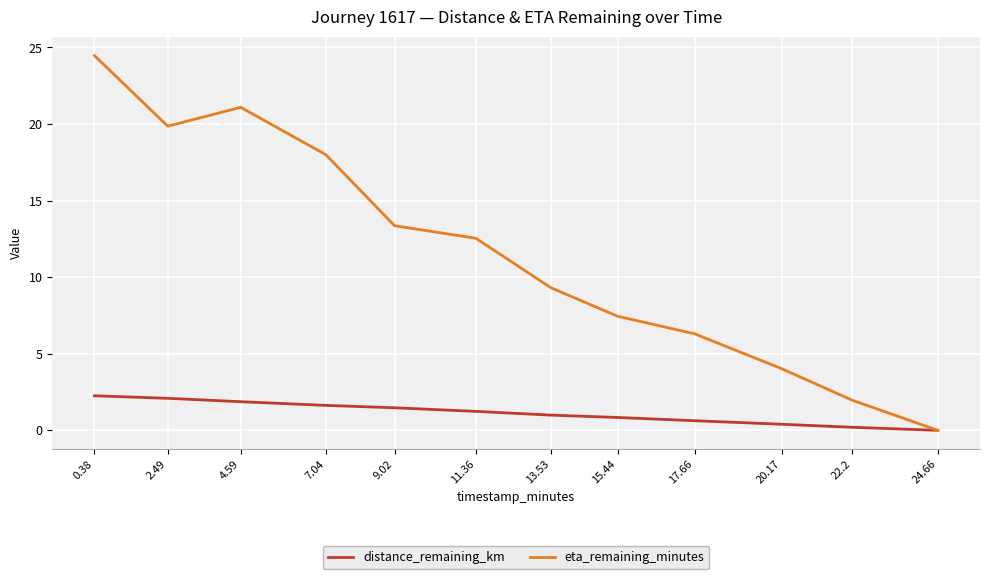

What is the total value across all series at 4.59?

23.0